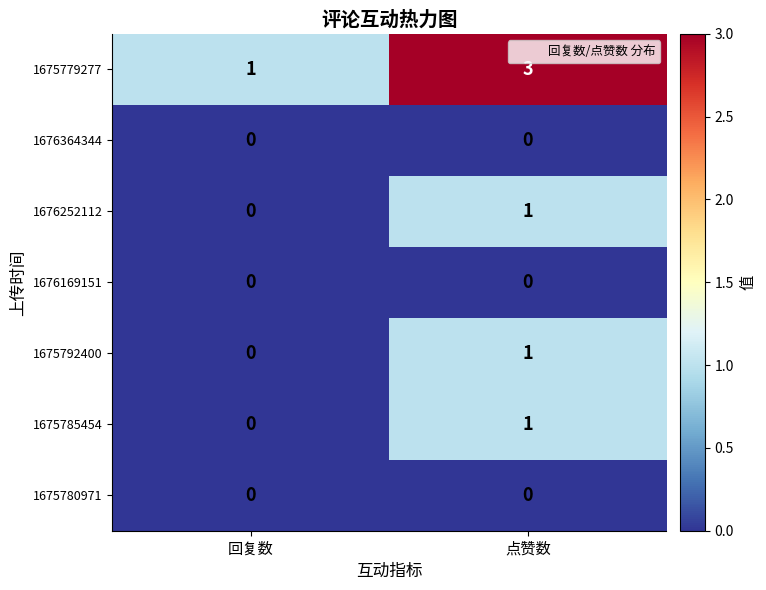

Is it true that 1675779277 equals 3 at 点赞数?

True